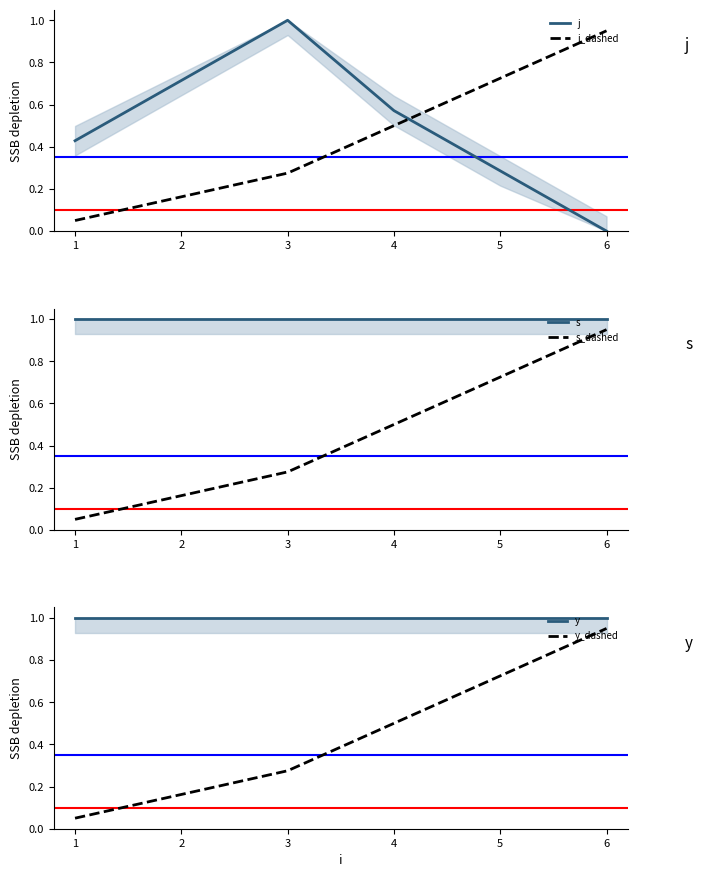

What is the difference between the maximum and minimum values in the j_dashed series?

0.9